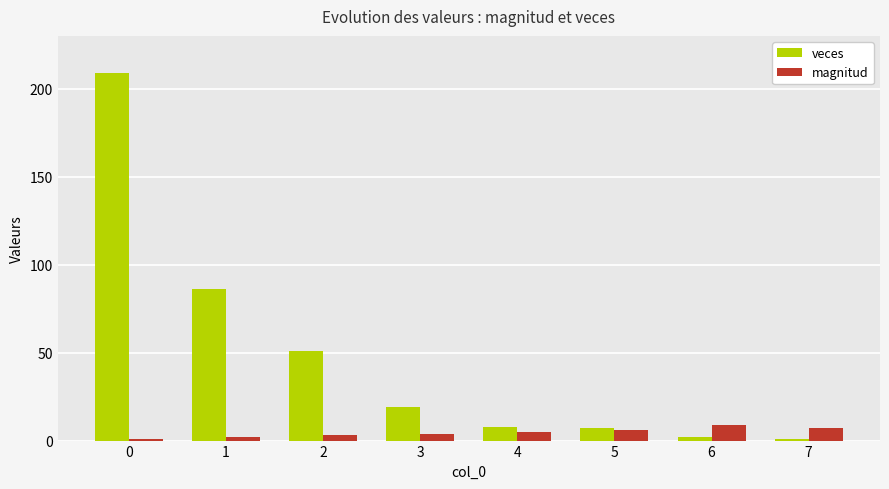

Are the bars horizontal?

No